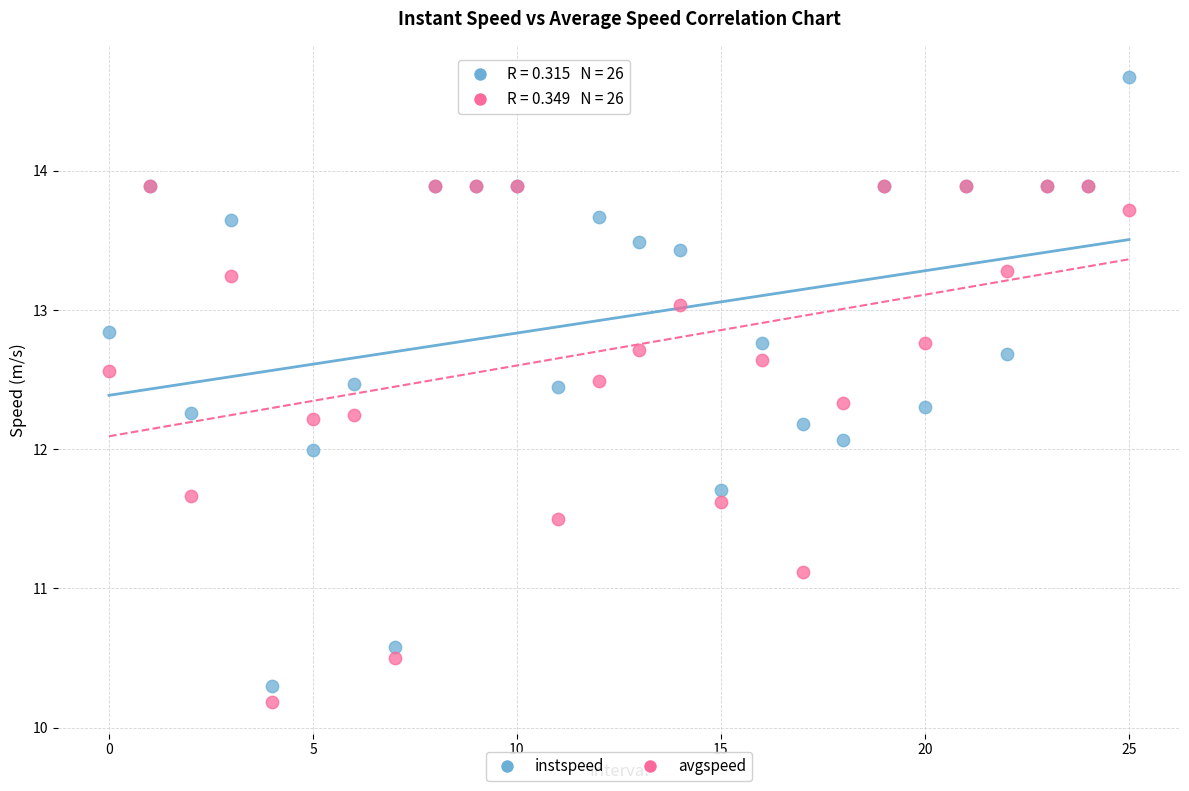

What are all the series names shown in the legend?

instspeed, avgspeed